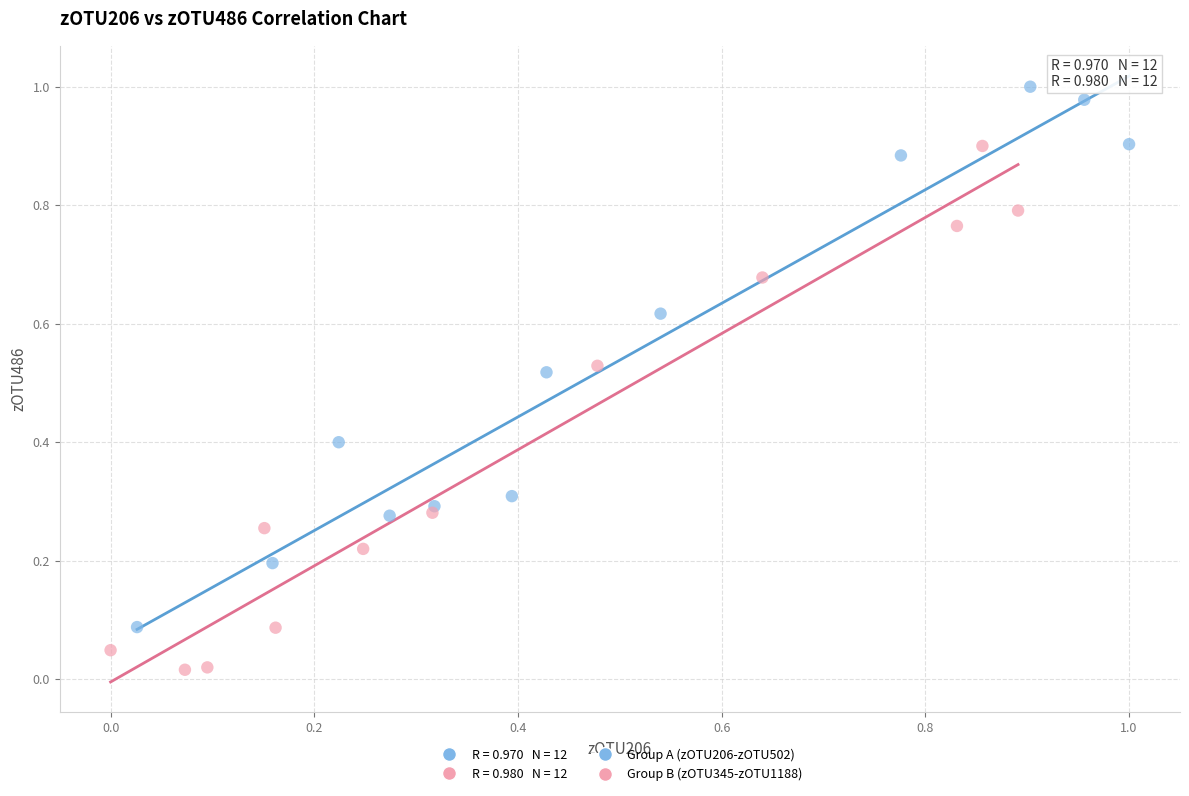

Which series has the largest Y range (max minus min)?

Group A (zOTU206-zOTU502)